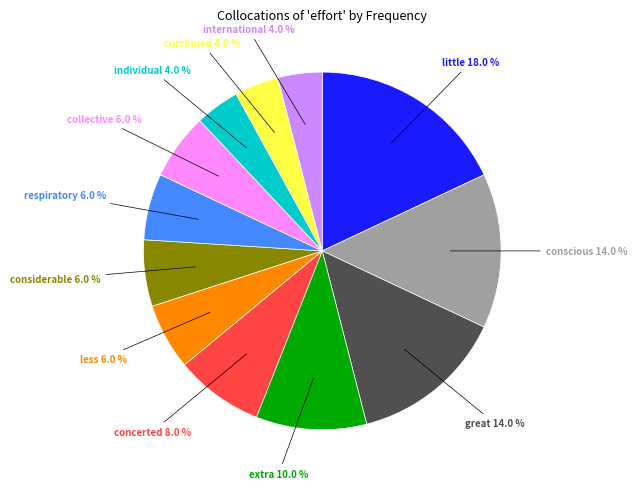

Is there a majority slice in this chart?

No